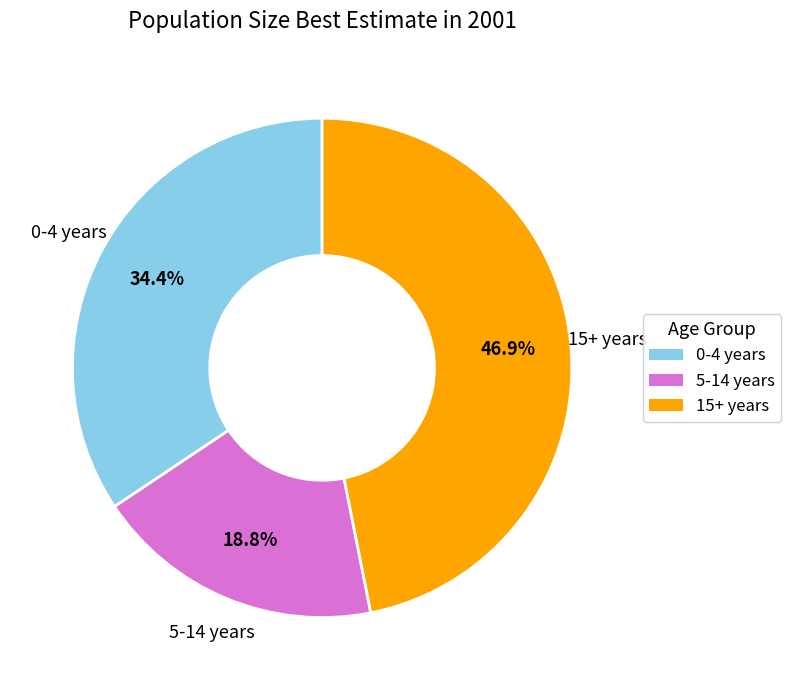

Approximately how many times larger is the value at 5-14 years compared to 15+ years?

0.4